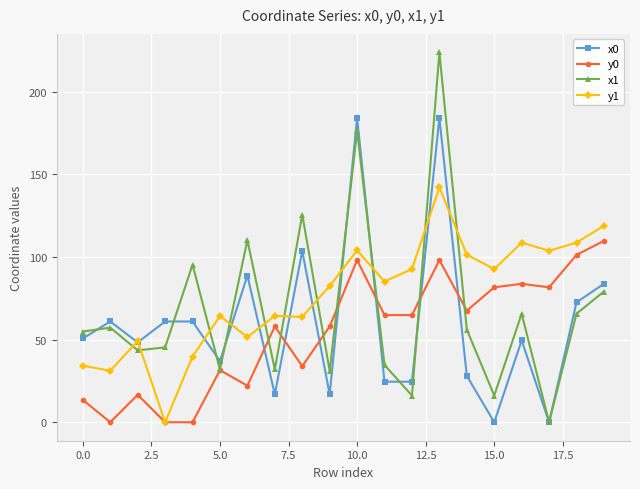

How many positive values does the x1 series have?

19